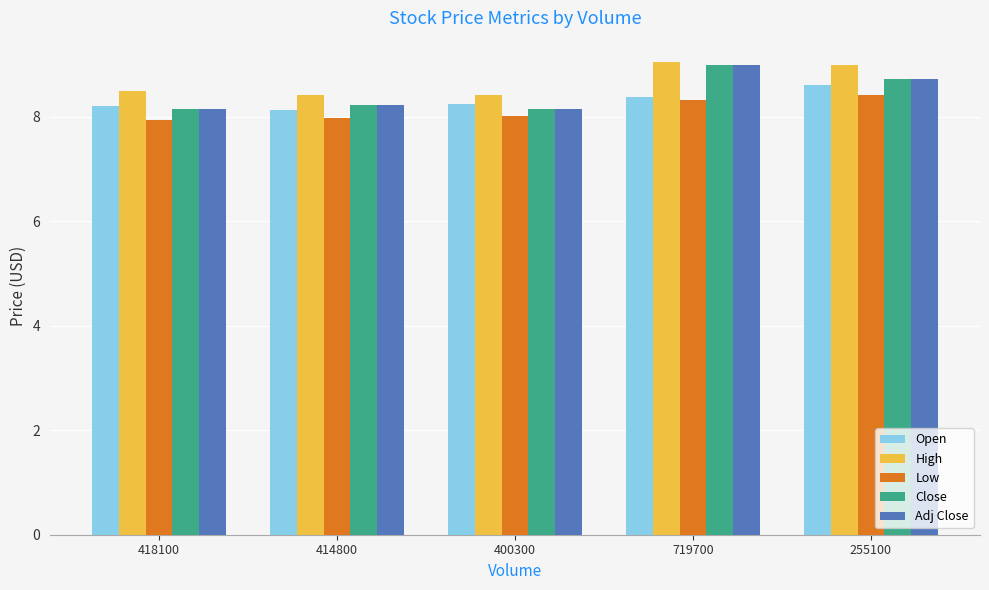

The Low series shows 8.0 at 400300. True or false?

True